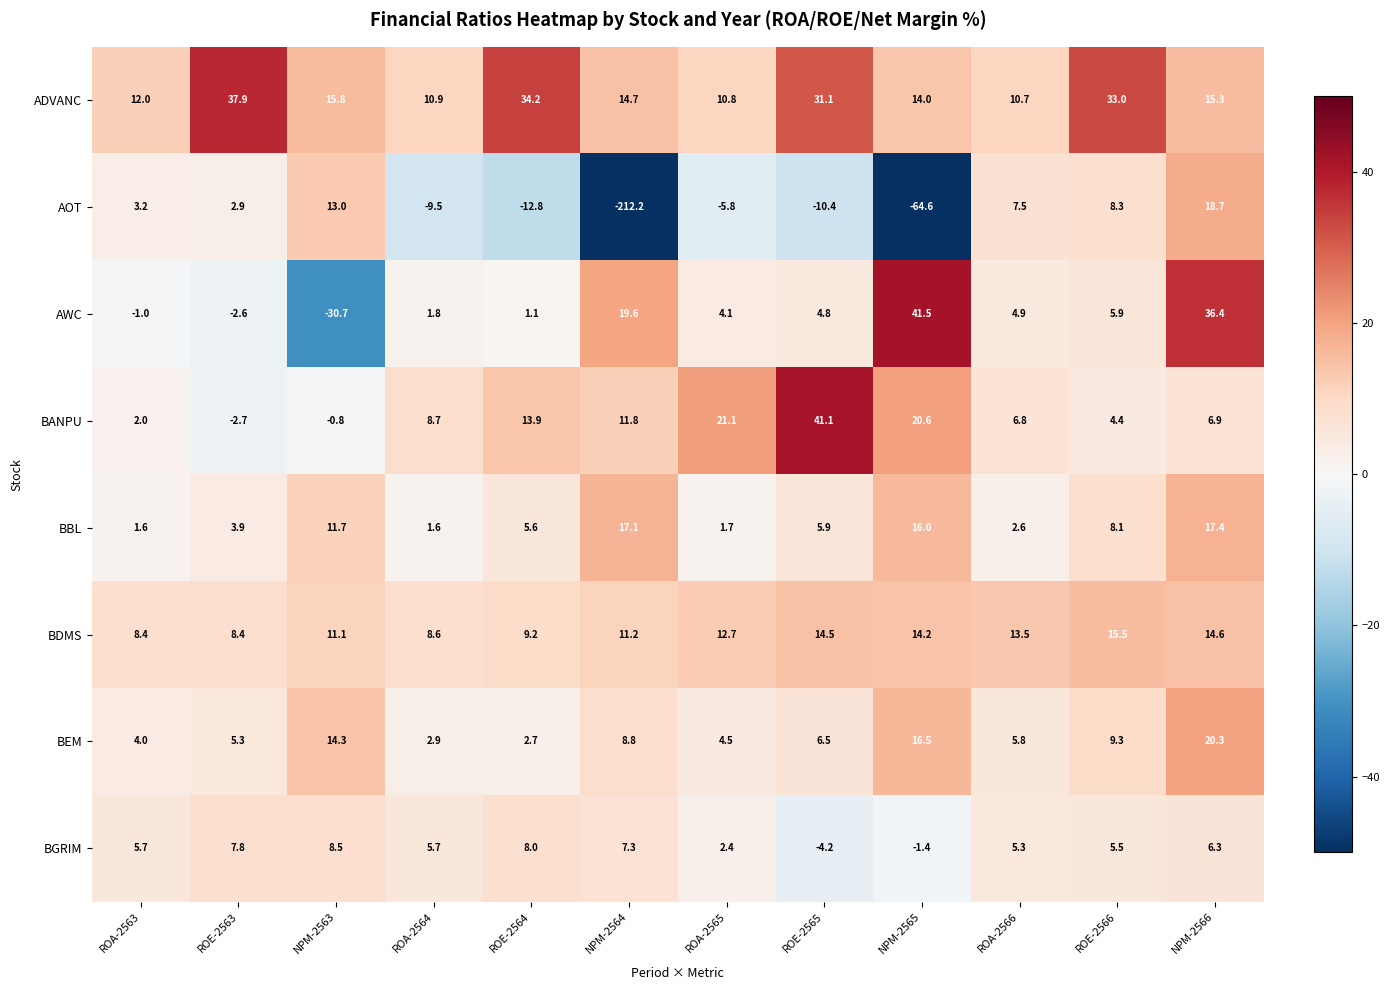

True or false: BDMS has a value of 16.5 at NPM-2564.

False